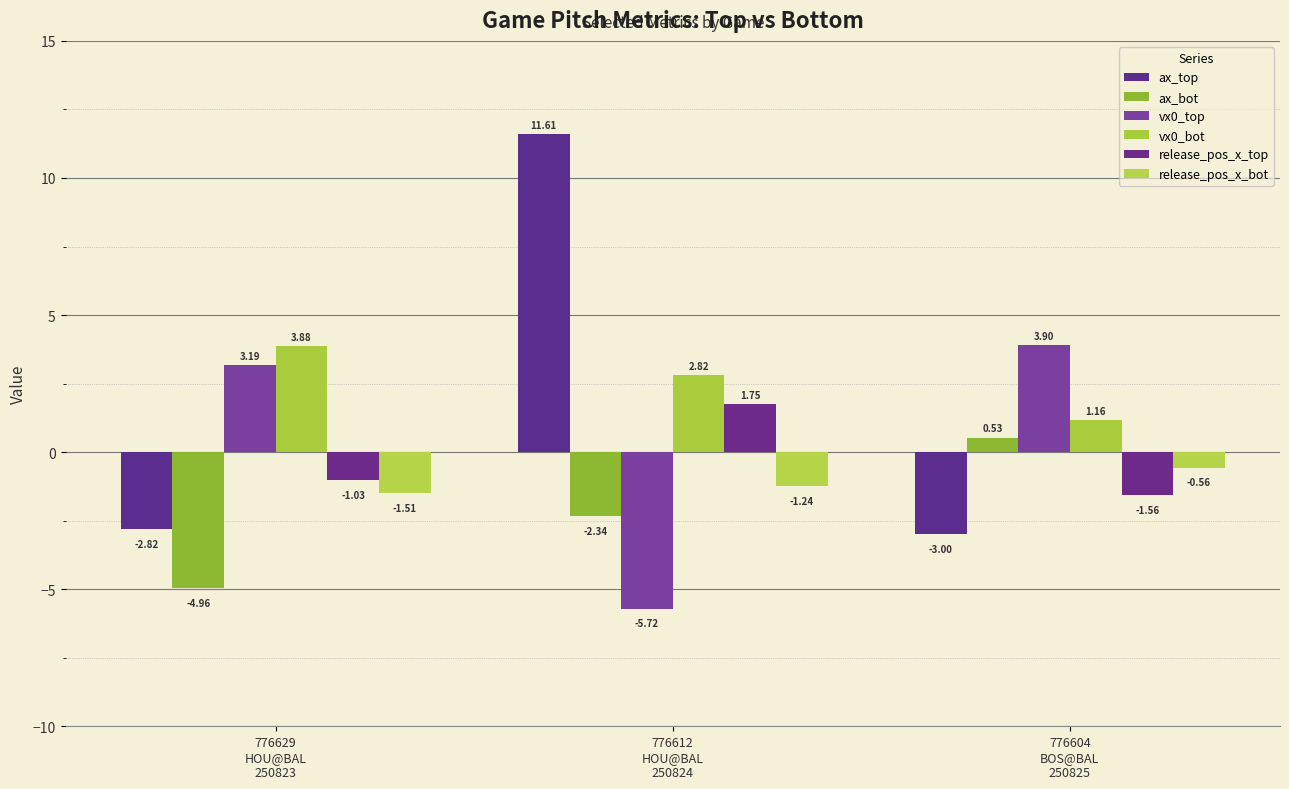

What value does the vx0_bot series have at 776612
HOU@BAL
250824?

2.8